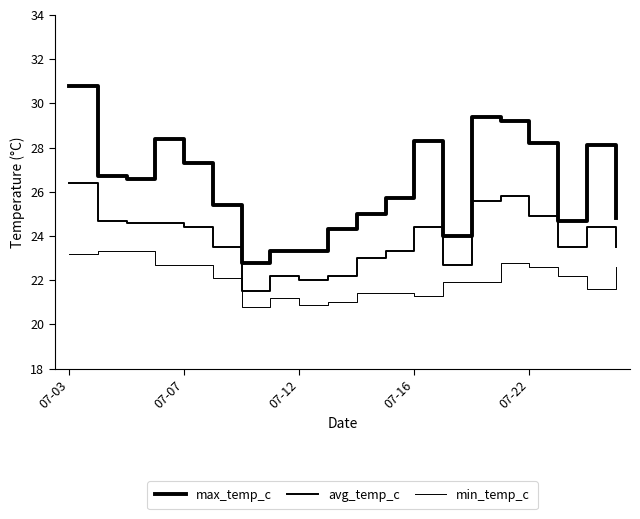

What is the label of the 13th point from the right?

7